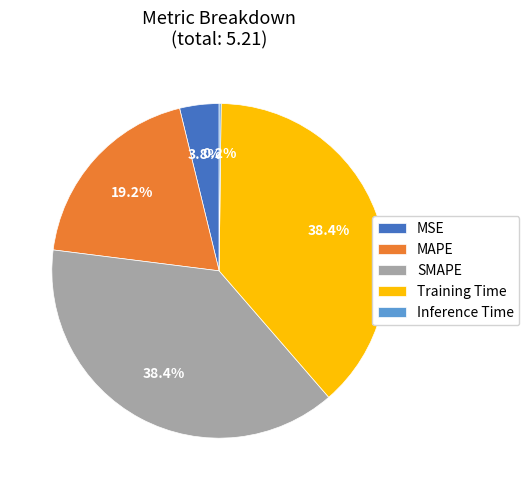

Is there any slice that represents more than half of the pie?

No